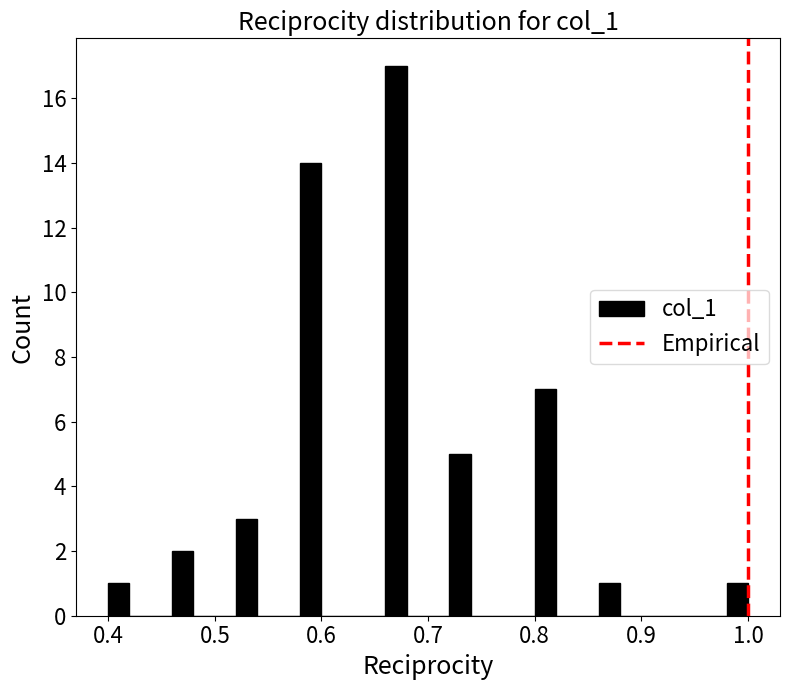

Around what value on the x-axis is the tallest bar? Give the approximate position of its centre, as read against the axis.

0.67